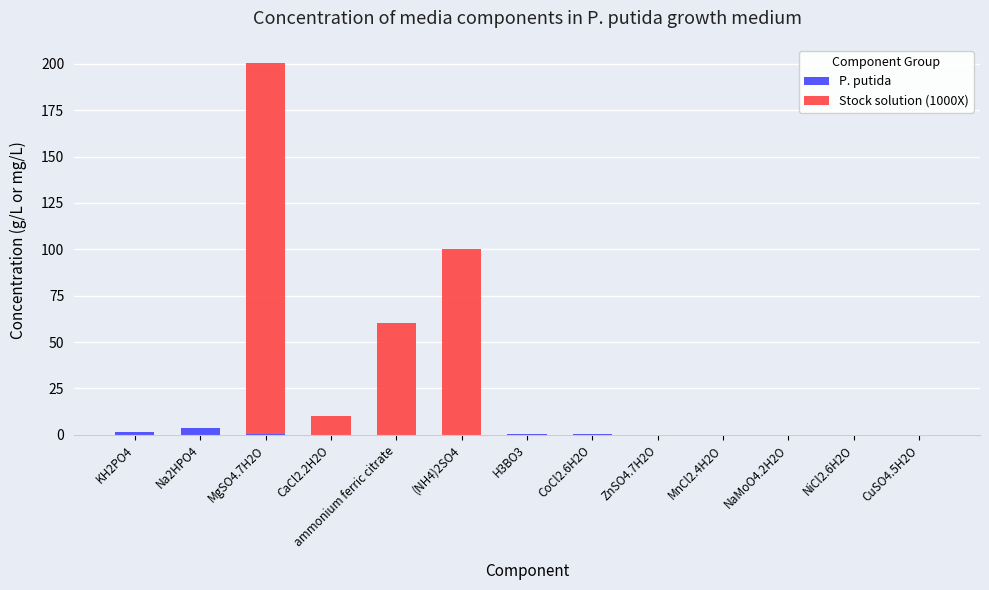

What is the total value across all series at H3BO3?

0.3